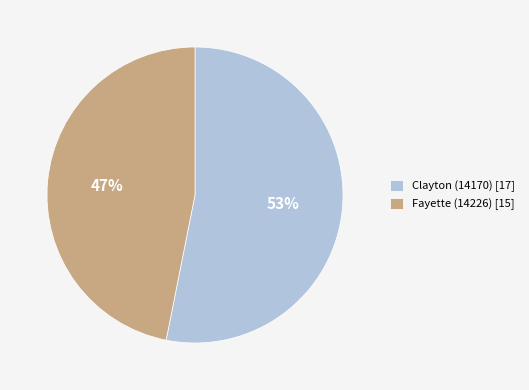

To the nearest percent, what is the difference between the largest and smallest slice percentages?

6%